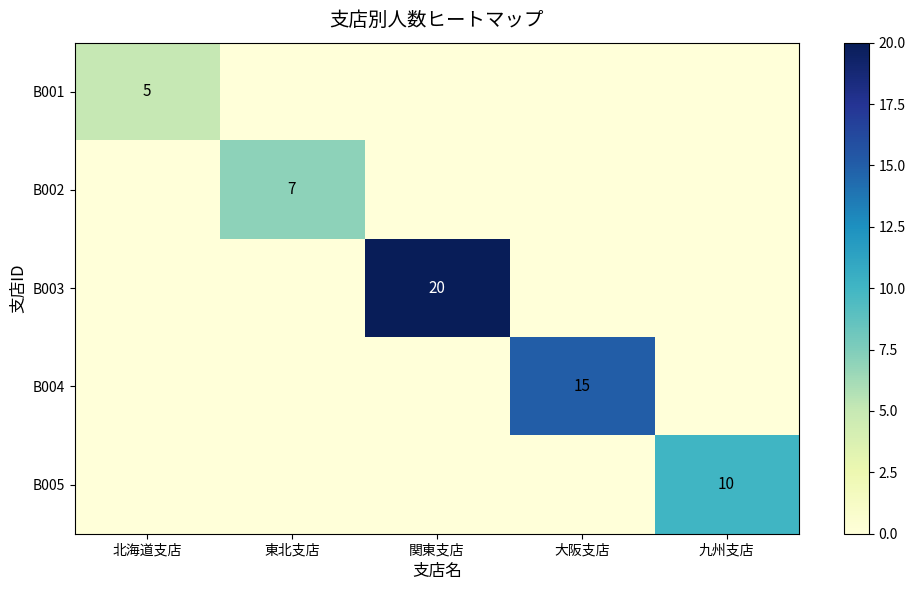

What is the total value across all series at 北海道支店?

5